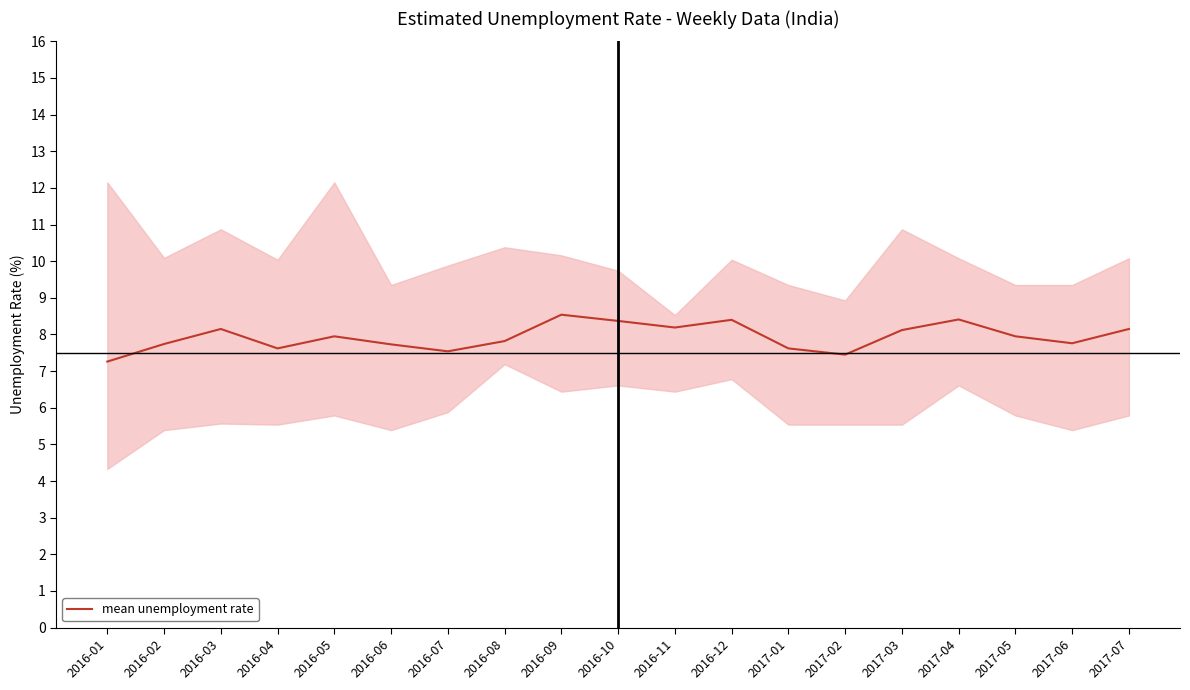

At which category does the data reach its first local peak?

2016-03